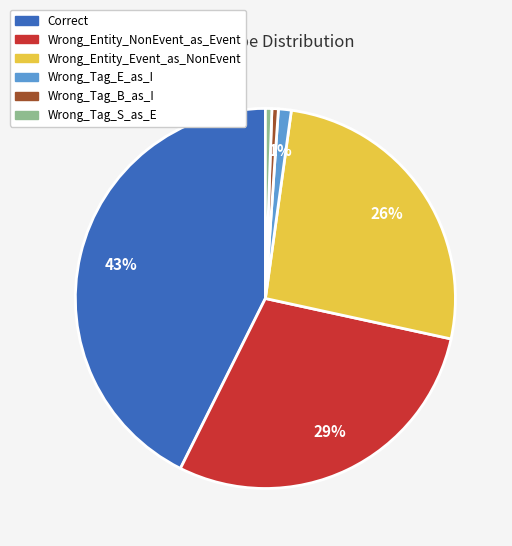

Combined, do Wrong_Entity_NonEvent_as_Event and Wrong_Tag_E_as_I account for over 50%?

No